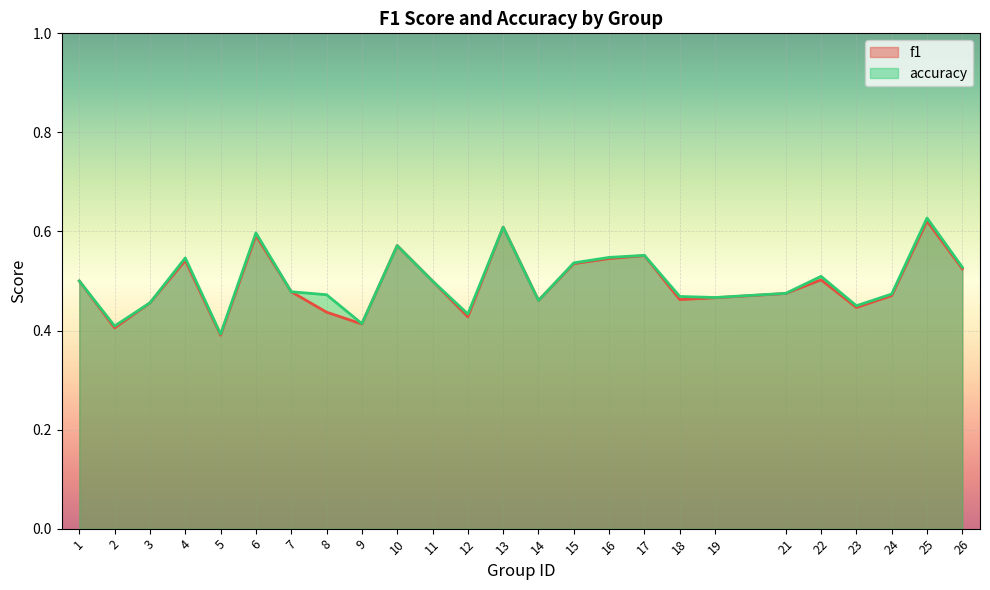

List the labels in order of accuracy value, largest first.

25, 13, 6, 10, 17, 16, 4, 15, 26, 22, 1, 11, 7, 21, 24, 8, 18, 19, 14, 3, 23, 12, 9, 2, 5